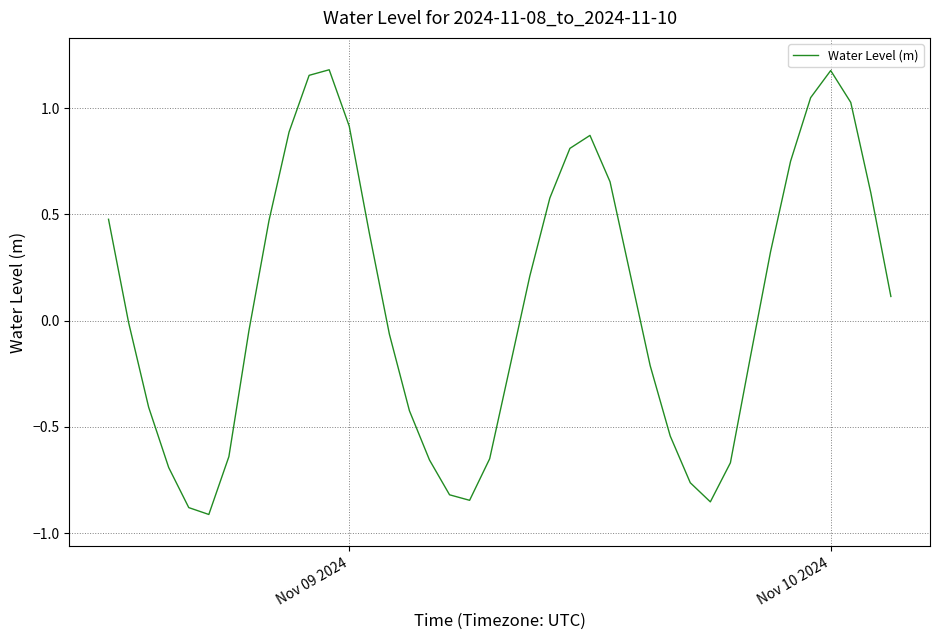

What is the difference between the maximum and minimum values?

2.1